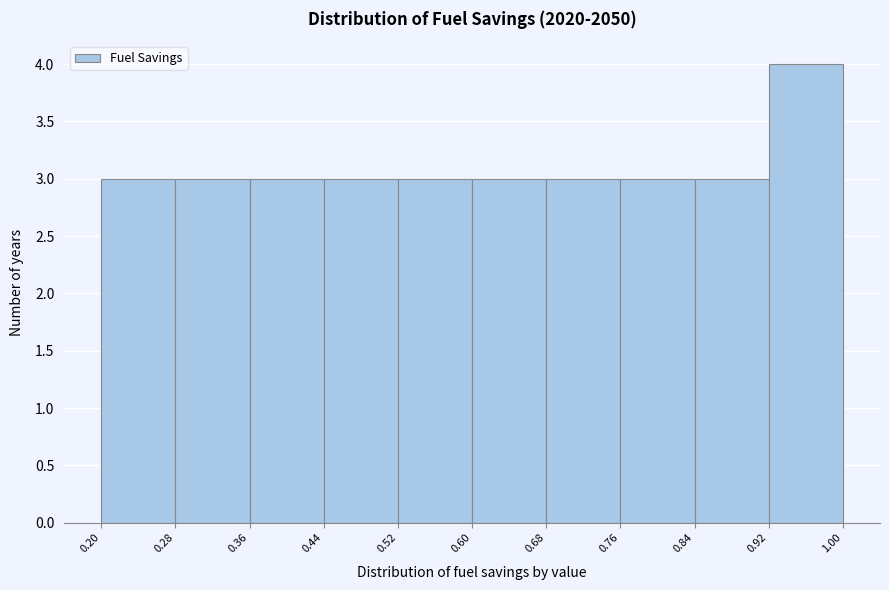

Over which range of the x-axis is the bar tallest?

0.92 to 1.00